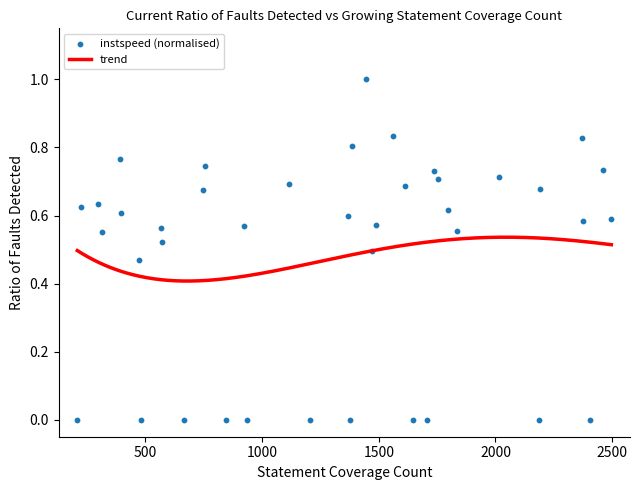

Between 988 and 2975, which is larger?

988